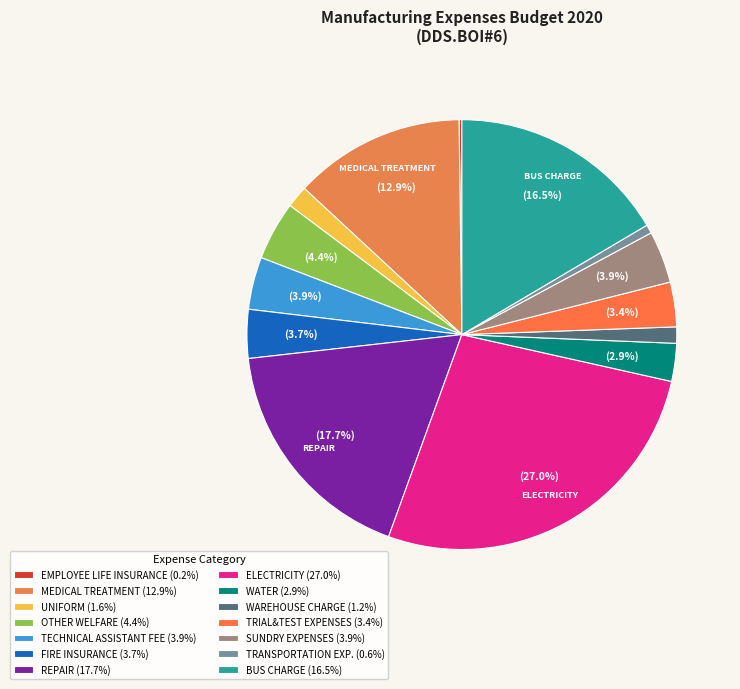

Rank the categories by value from highest to lowest.

ELECTRICITY, REPAIR, BUS CHARGE, MEDICAL TREATMENT, OTHER WELFARE, TECHNICAL ASSISTANT FEE, SUNDRY EXPENSES, FIRE INSURANCE, TRIAL&TEST EXPENSES, WATER, UNIFORM, WAREHOUSE CHARGE, TRANSPORTATION EXP., EMPLOYEE LIFE INSURANCE